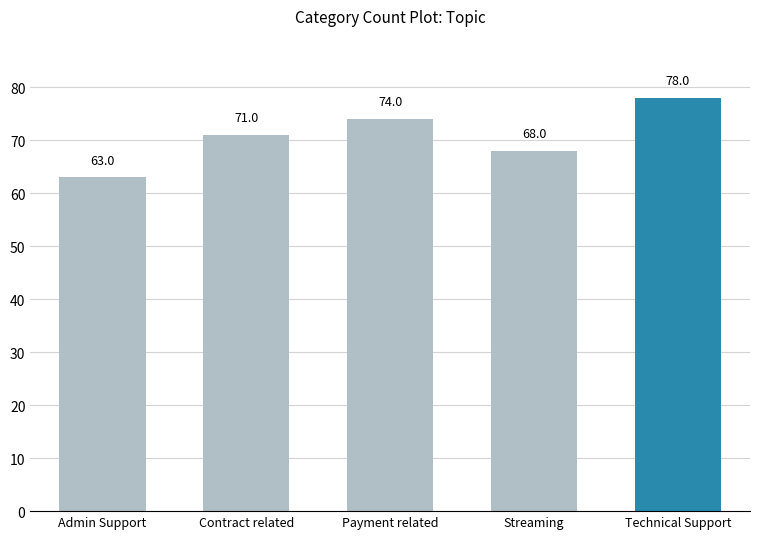

Reading left to right, extract all data points from this chart.

63	71	74	68	78